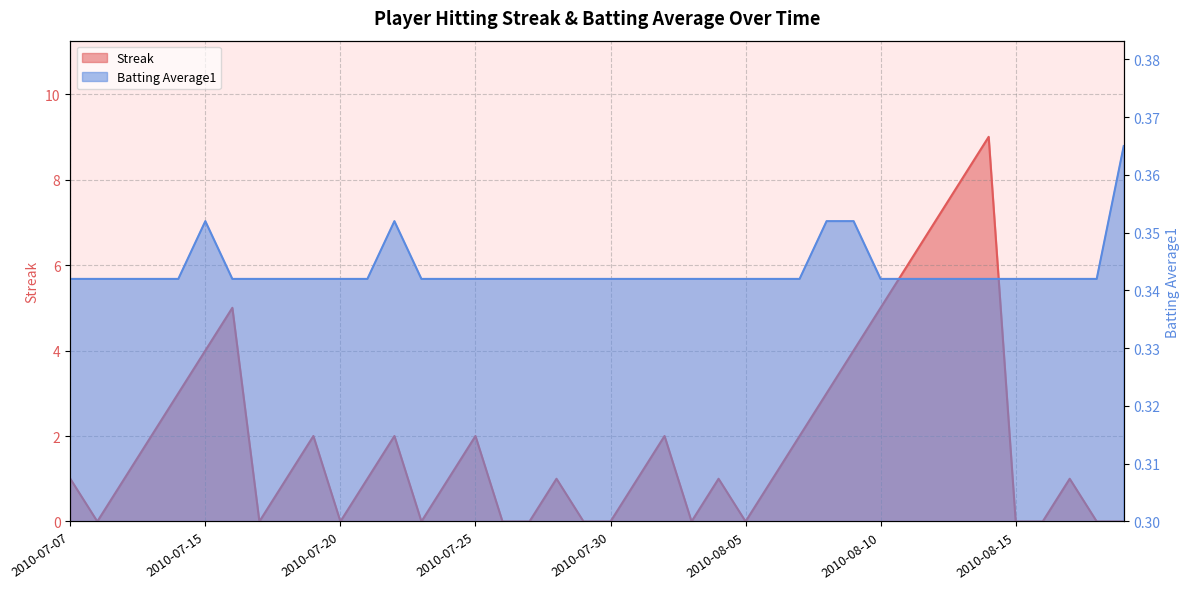

What is the value of the Batting Average1 point at the 40th from the left?

0.4